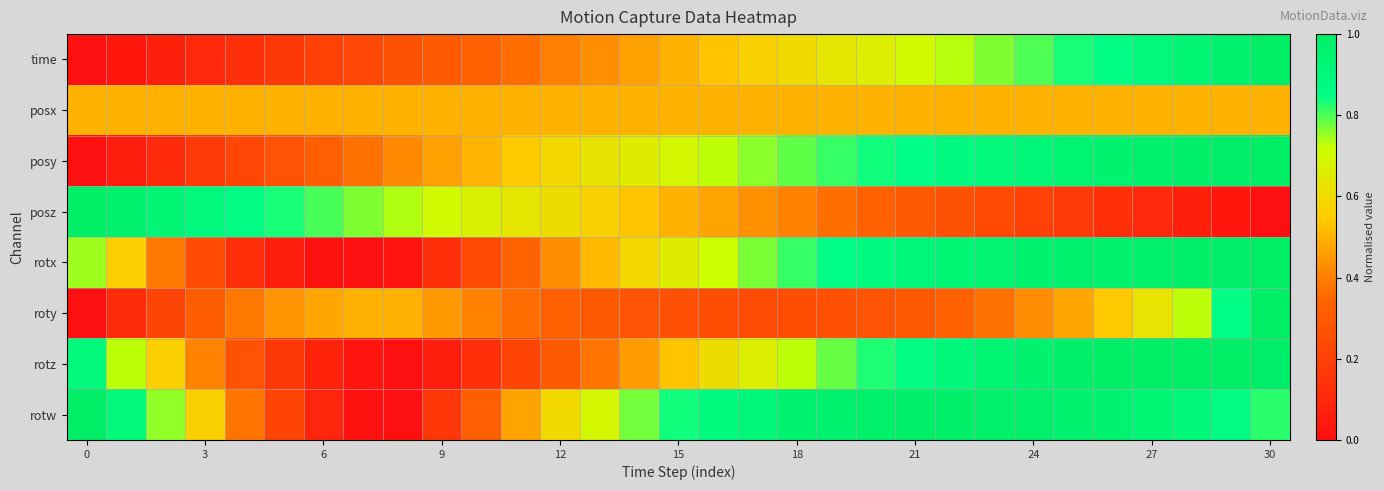

Rank the series by their maximum value, from highest to lowest.

time, posy, posz, rotx, roty, rotz, rotw, posx